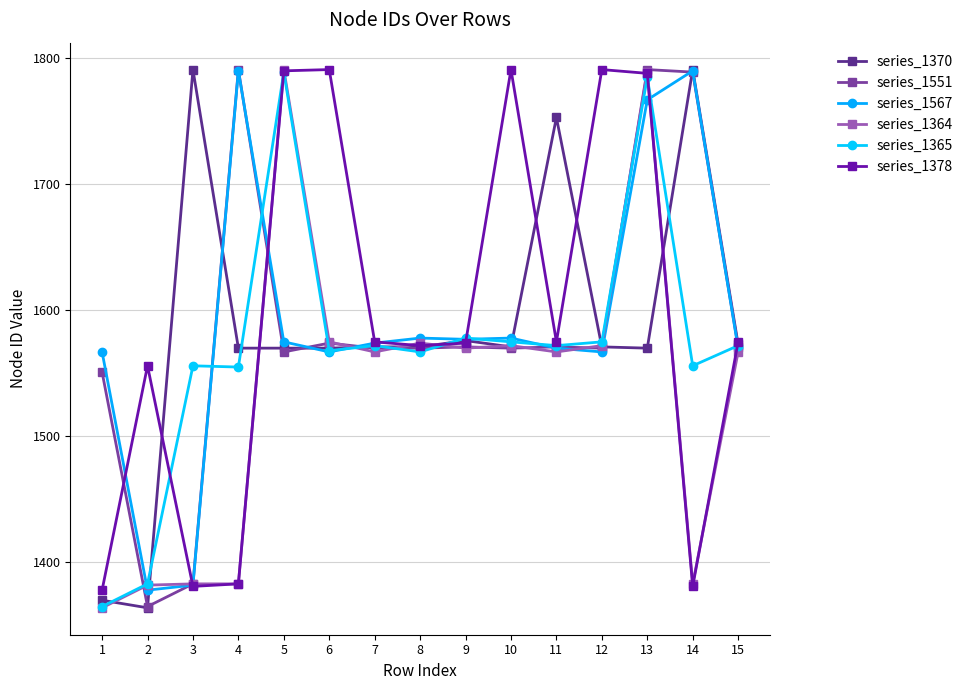

What is the spread (max minus min) of values at 11?

186